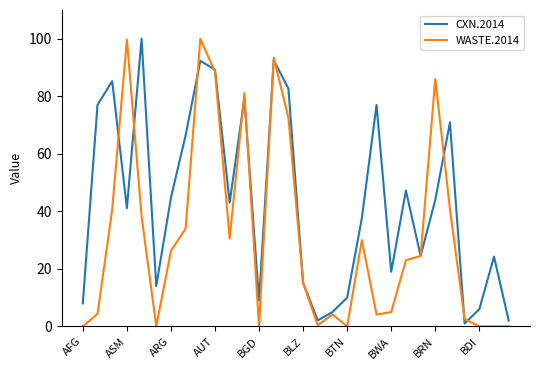

What is the maximum value shown in the chart?

100.0